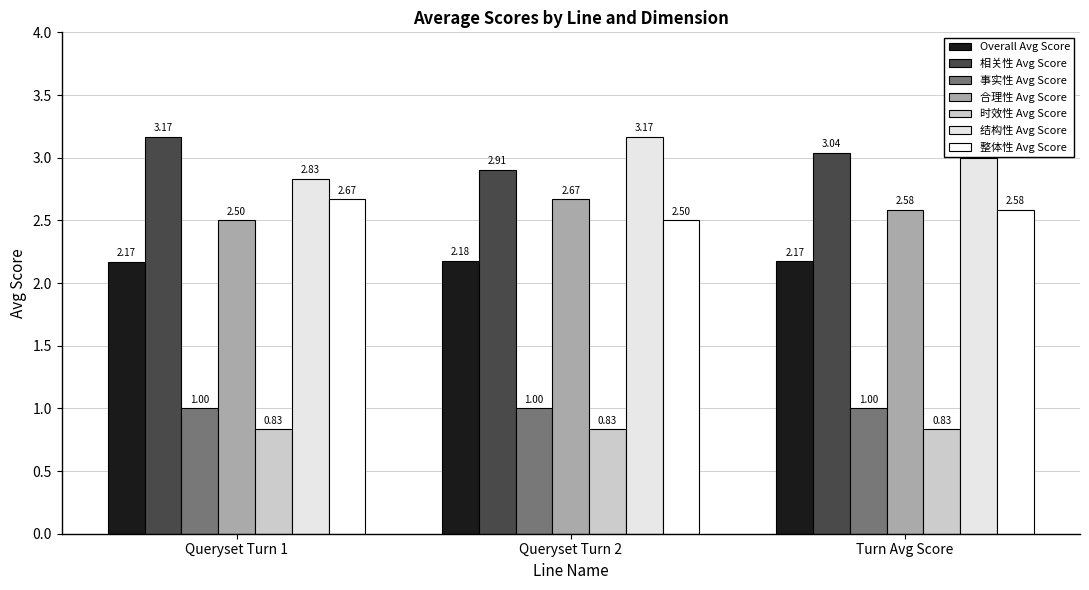

How many values in the 相关性 Avg Score series are below 3?

1